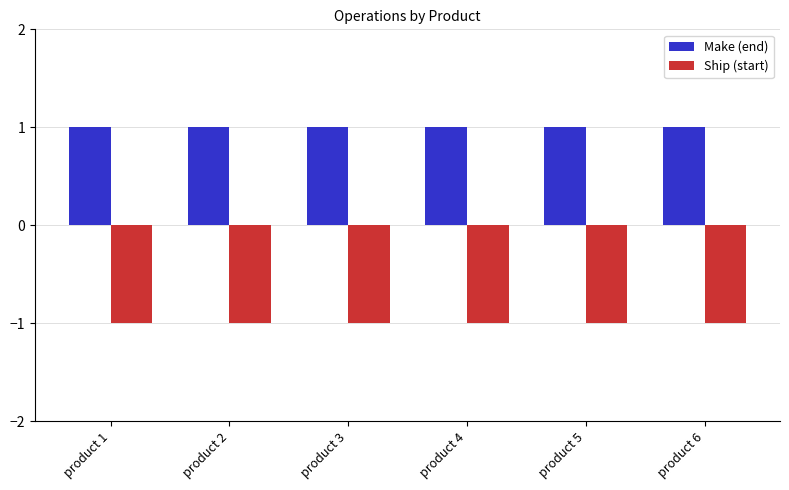

Are the bars horizontal?

No